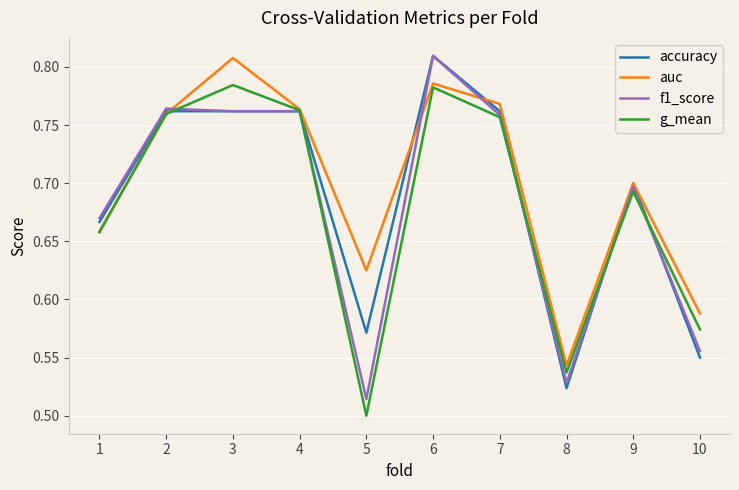

What is the total value across all series at 10?

2.3